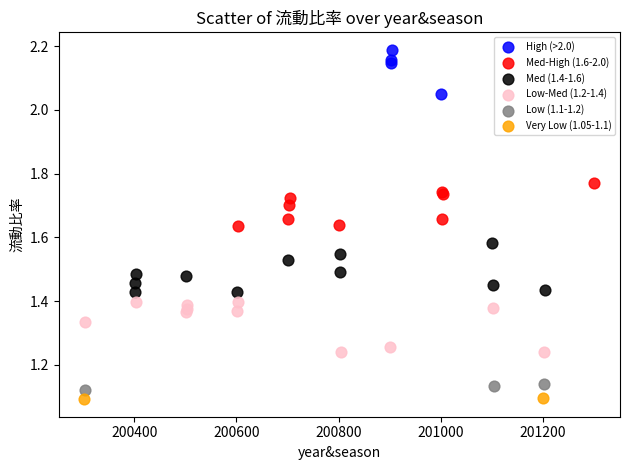

What are all the series names shown in the legend?

High (>2.0), Med-High (1.6-2.0), Med (1.4-1.6), Low-Med (1.2-1.4), Low (1.1-1.2), Very Low (1.05-1.1)